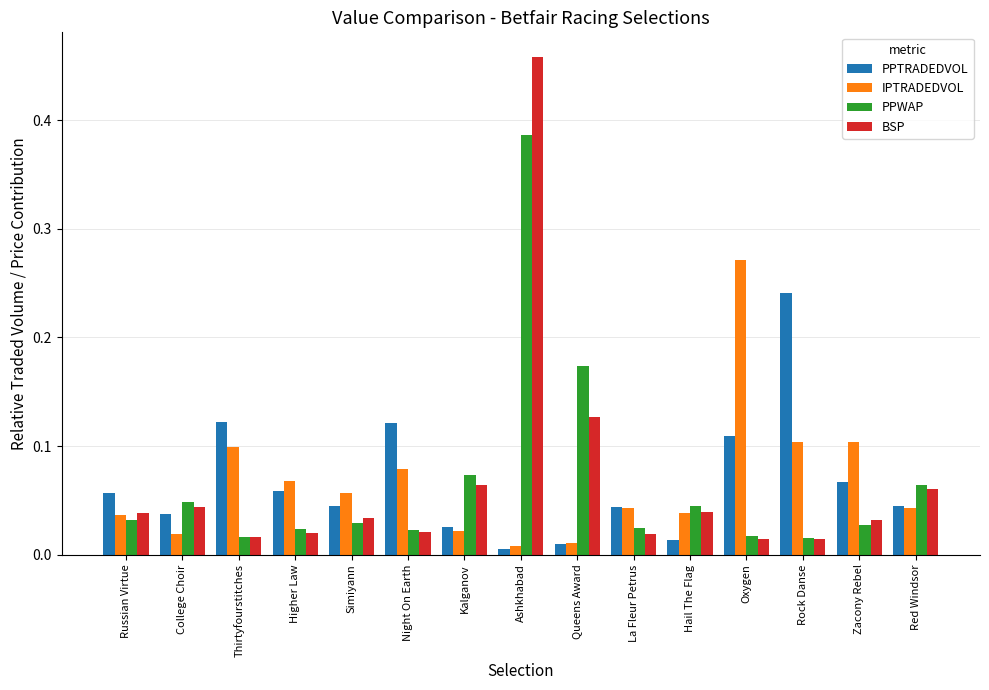

Which label corresponds to the largest value in the chart?

Ashkhabad